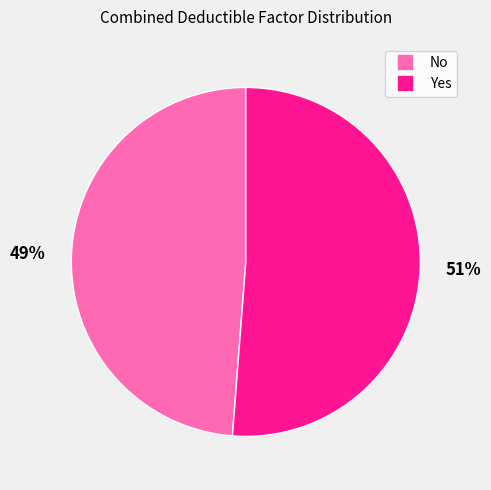

Which slice represents more than half of the pie?

Yes